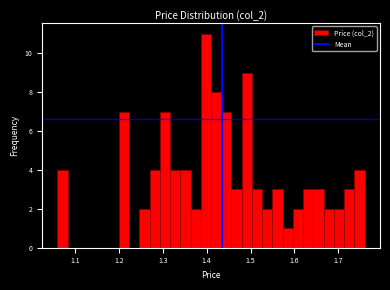

Read against the x-axis, roughly where is the centre of the tallest bar?

1.40